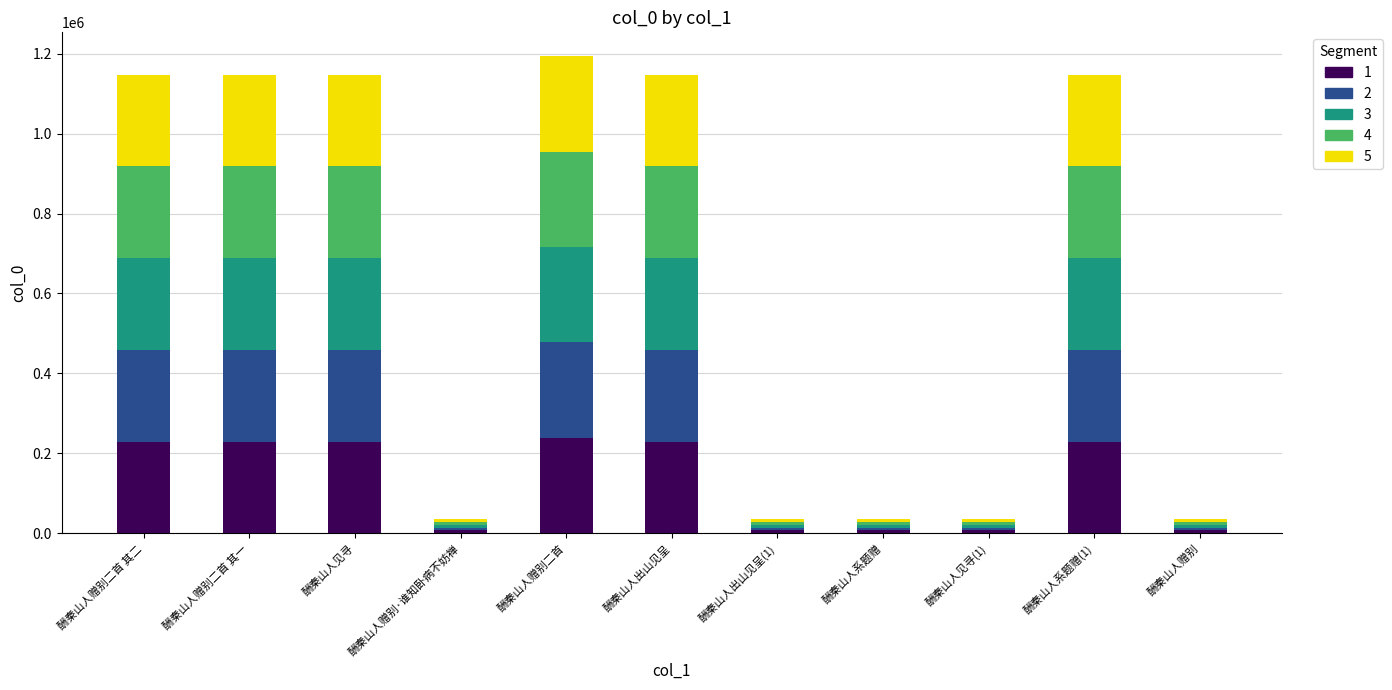

At how many categories does at least one series exceed 168970?

6